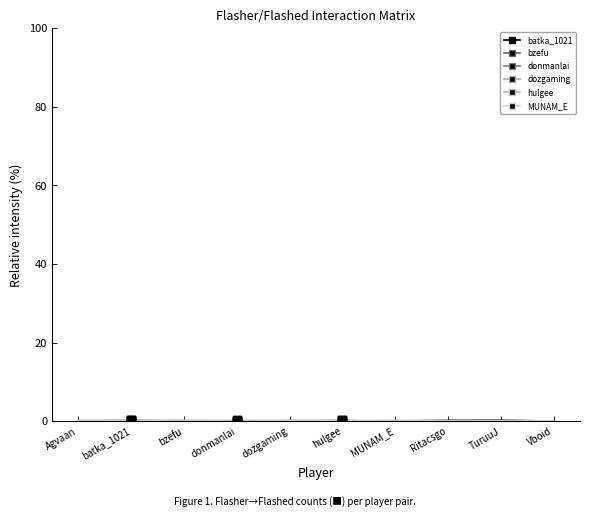

Which series has the largest total across all categories?

batka_1021